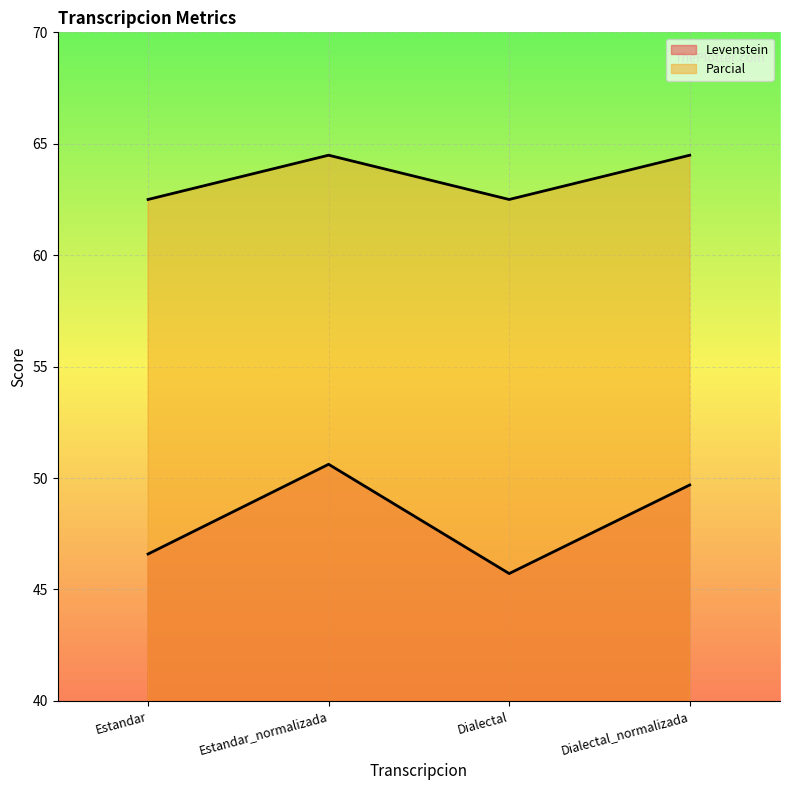

Is it true that Parcial equals 64.5 at Estandar_normalizada?

True